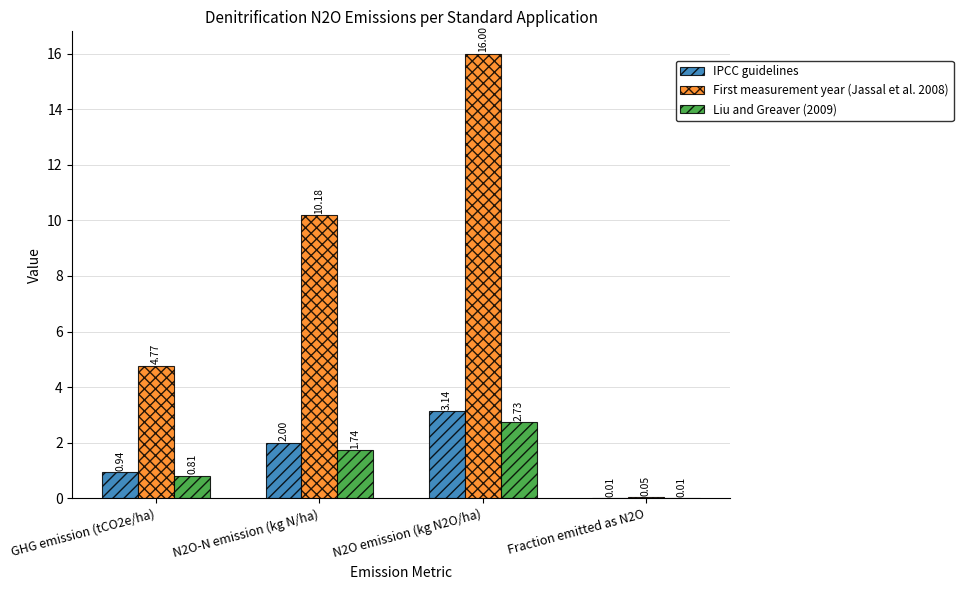

Which series changed the most between GHG emission (tCO2e/ha) and N2O-N emission (kg N/ha)?

First measurement year (Jassal et al. 2008)